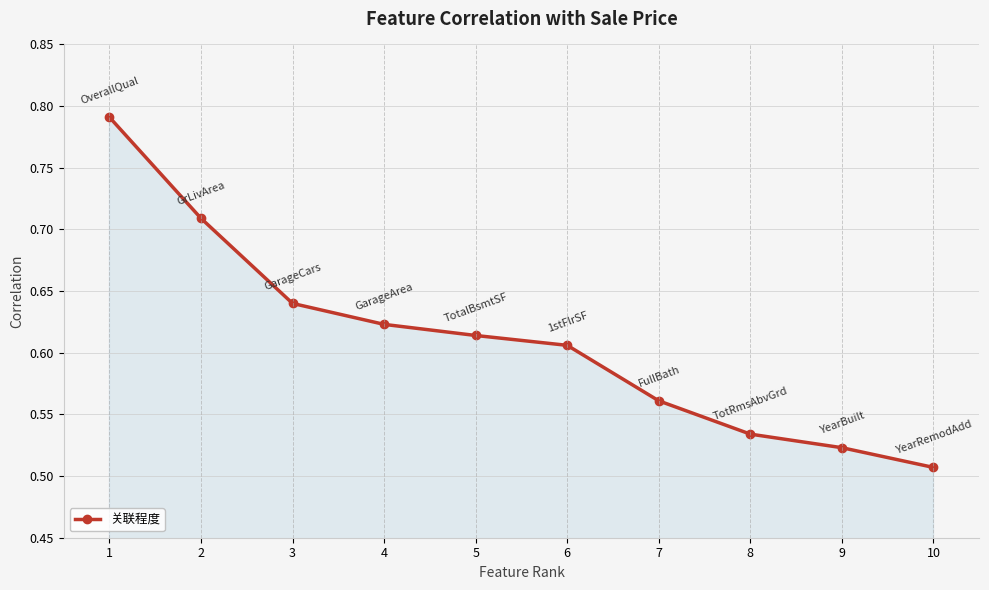

List the labels in order of value, smallest first.

10, 9, 8, 7, 6, 5, 4, 3, 2, 1